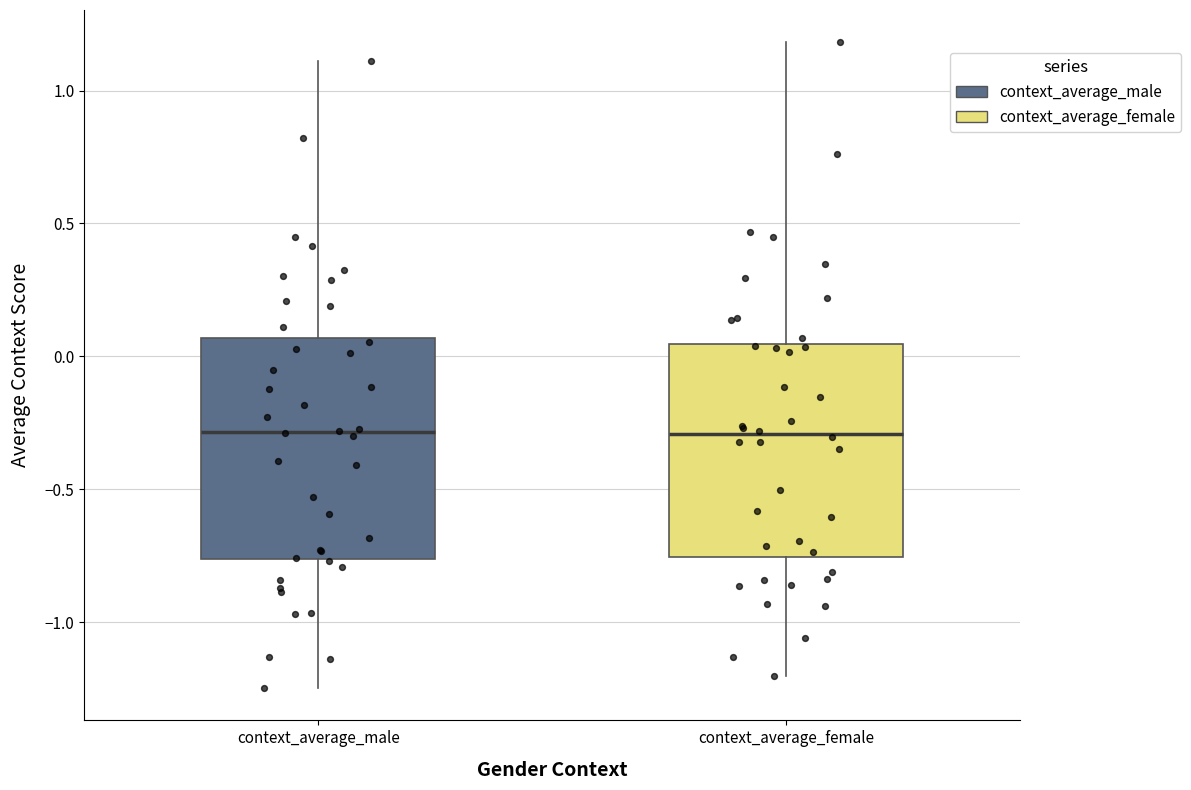

Reading left to right, transcribe this box plot: for each box, give where its median line is, the range the box spans, and where its two whiskers end, as read against the y-axis. The values are not printed on the chart, so give them approximately, as read against the axis.

context_average_male: median -0.30, box -0.75 to 0.05, whiskers -1.25 to 1.10
context_average_female: median -0.30, box -0.75 to 0.05, whiskers -1.20 to 1.20